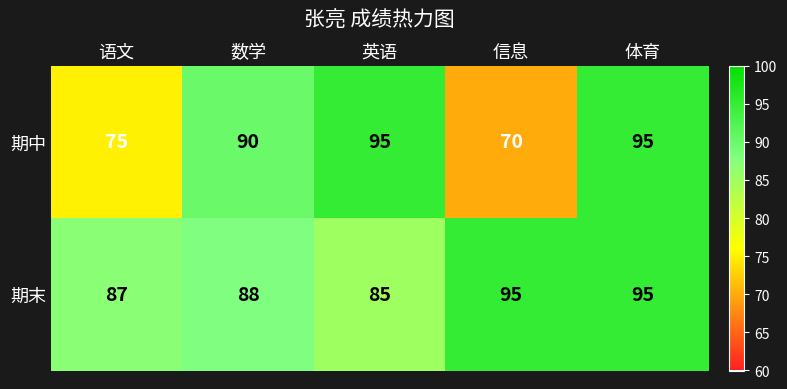

Which series has the largest total across all categories?

期末